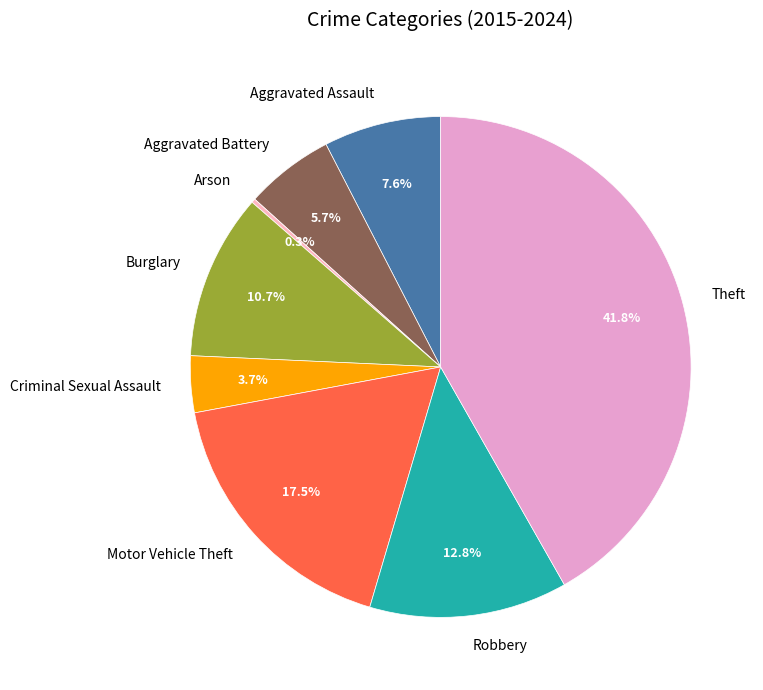

What is the largest slice in the pie chart?

Theft